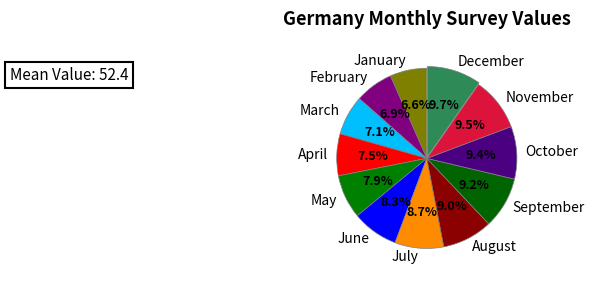

Is it true that July is 1% of the pie?

False